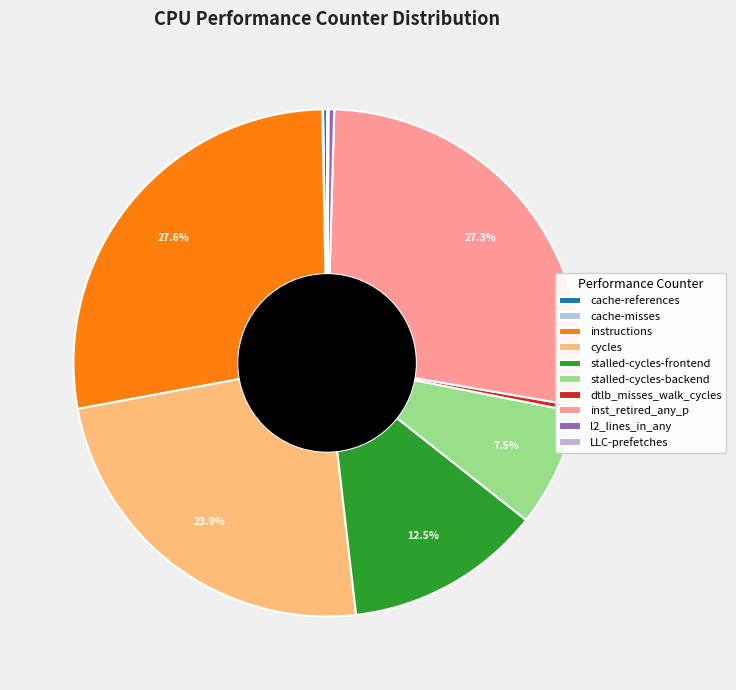

To the nearest percent, what percentage of the pie is stalled-cycles-frontend?

13%